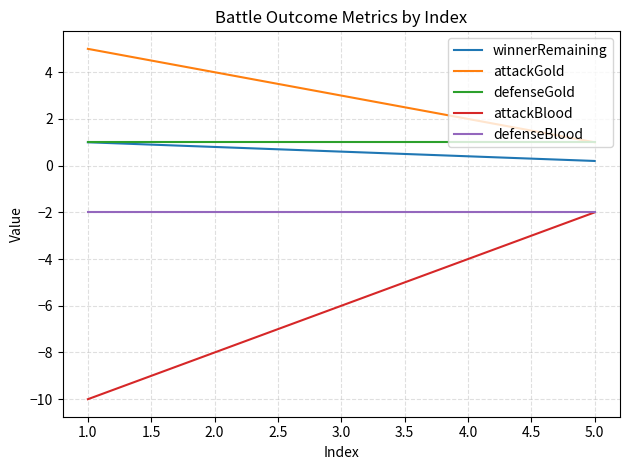

What is the spread (max minus min) of values at 3.0?

9.0